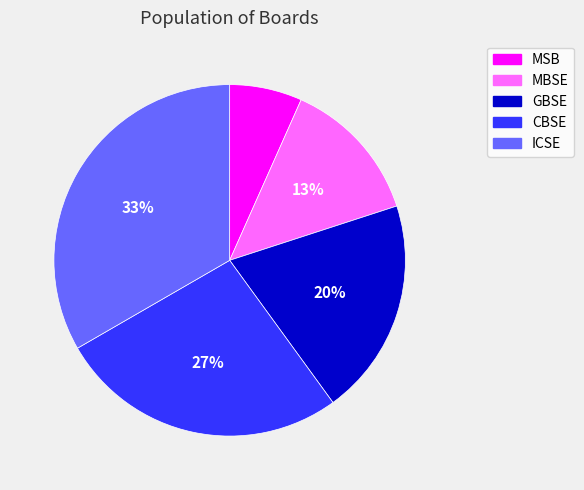

To the nearest percent, what is the average slice percentage?

20%